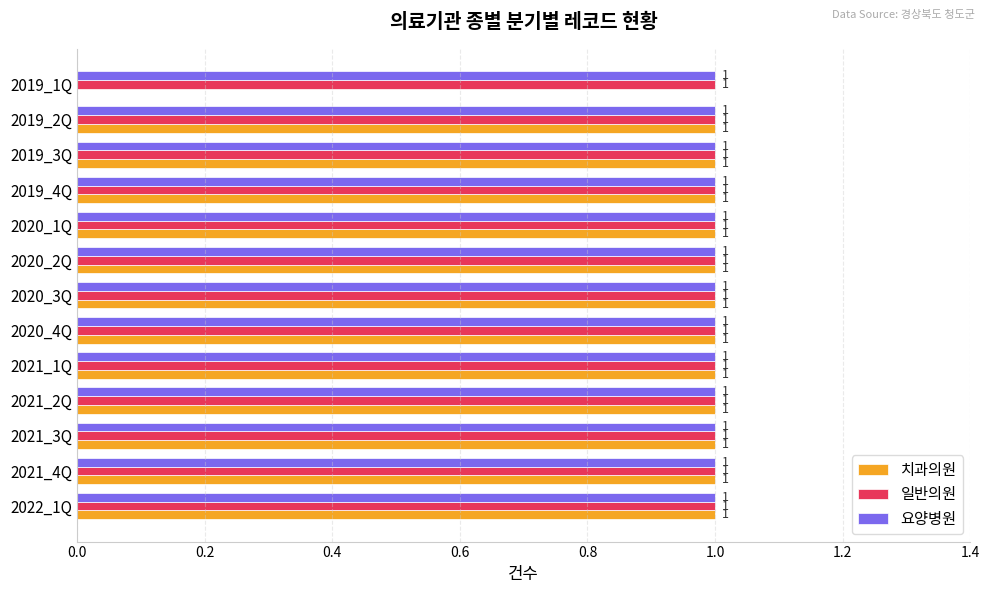

True or false: 요양병원 has a value of 0 at 2021_2Q.

False